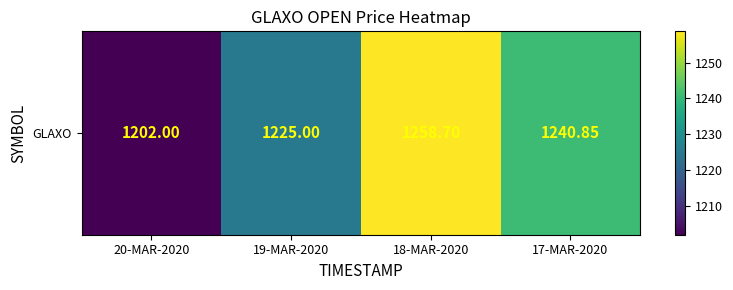

Rank the categories by value from highest to lowest.

18-MAR-2020, 17-MAR-2020, 19-MAR-2020, 20-MAR-2020